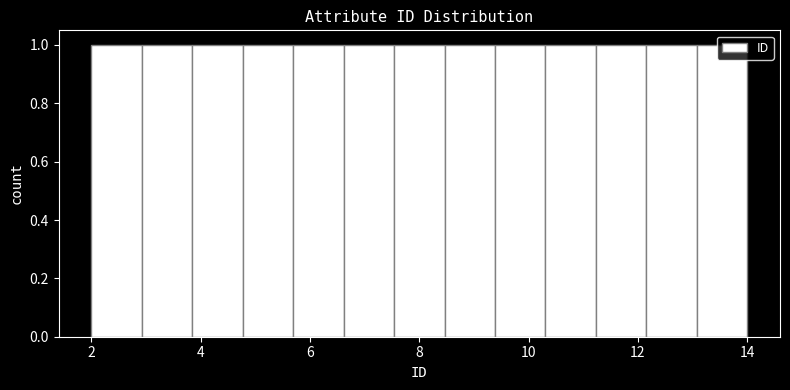

How tall is the bar that spans 12.2 to 13.0 on the x-axis? Neither the bar edges nor the heights are printed on the chart, so give them approximately, as read against the axes.

1